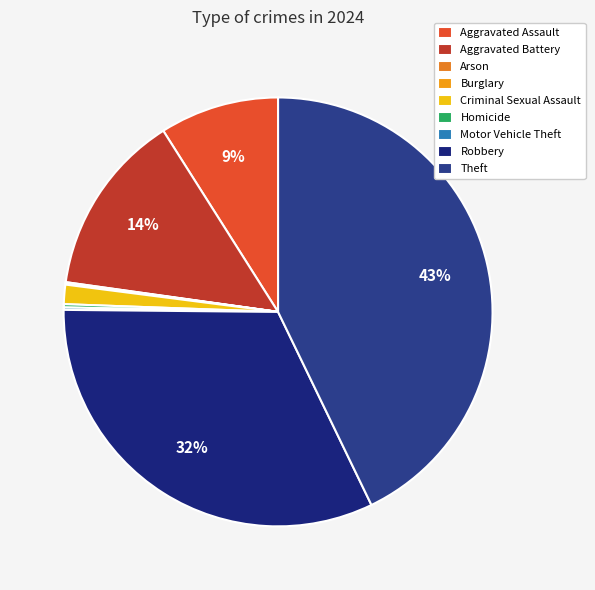

To the nearest percent, what is the average slice percentage?

11%